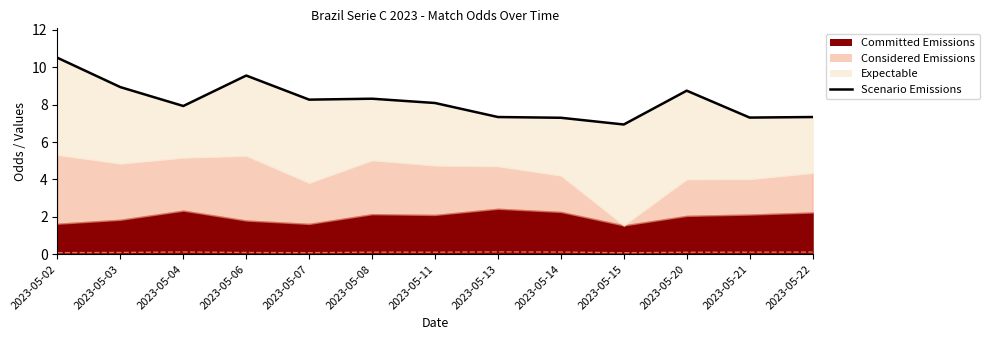

What is the sum of all values?

106.6